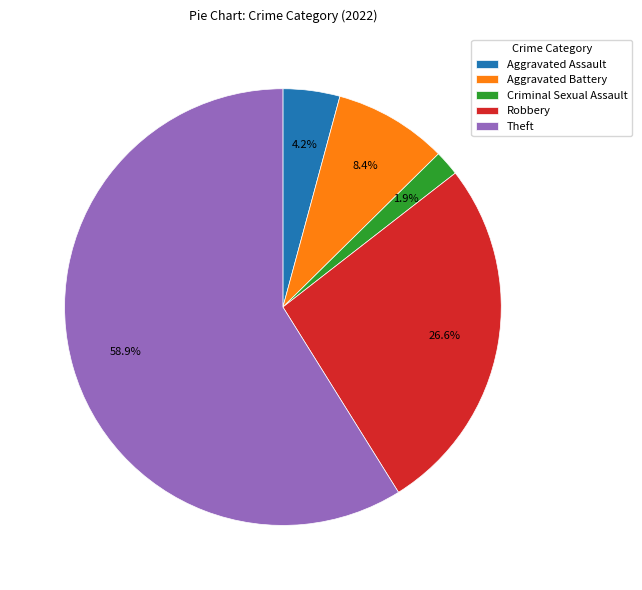

Between Aggravated Battery and Aggravated Assault, which is larger?

Aggravated Battery